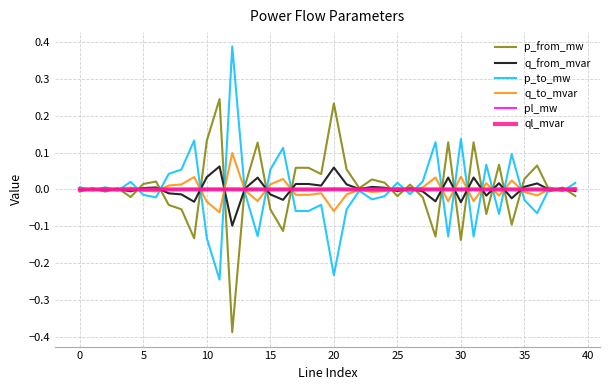

What are all the series names shown in the legend?

p_from_mw, q_from_mvar, p_to_mw, q_to_mvar, pl_mw, ql_mvar